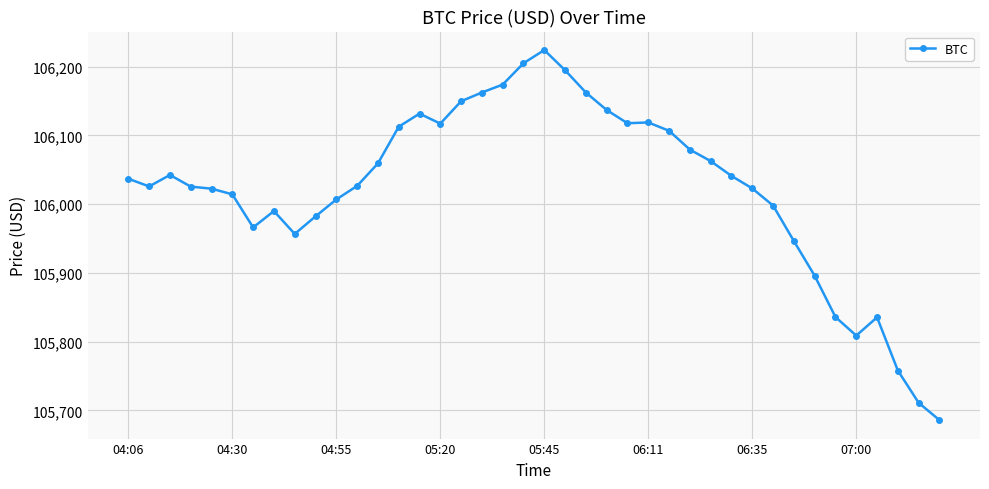

What is the difference between the second highest and second lowest values?

494.0